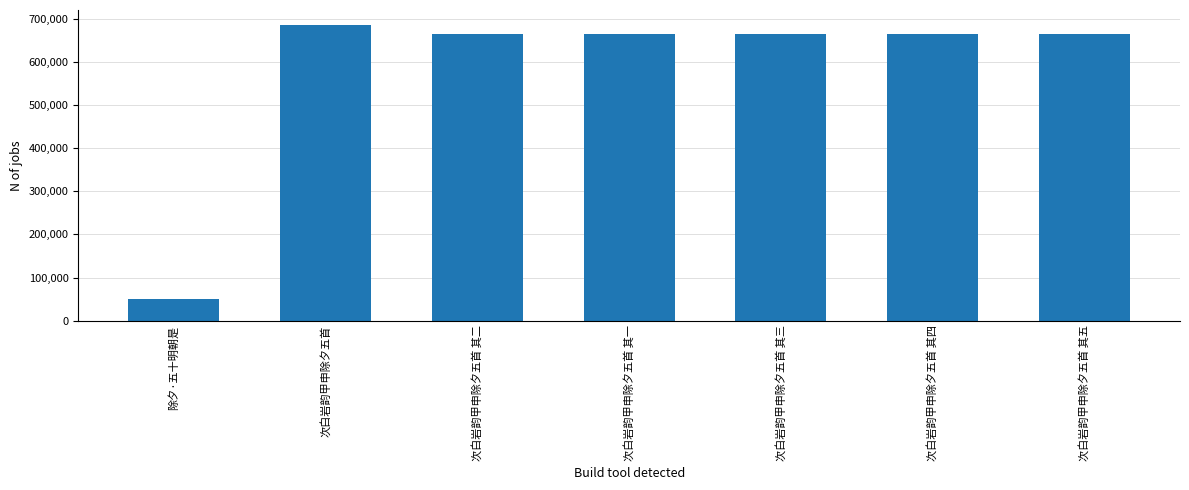

What is the value of the 7th bar from the left?

664378